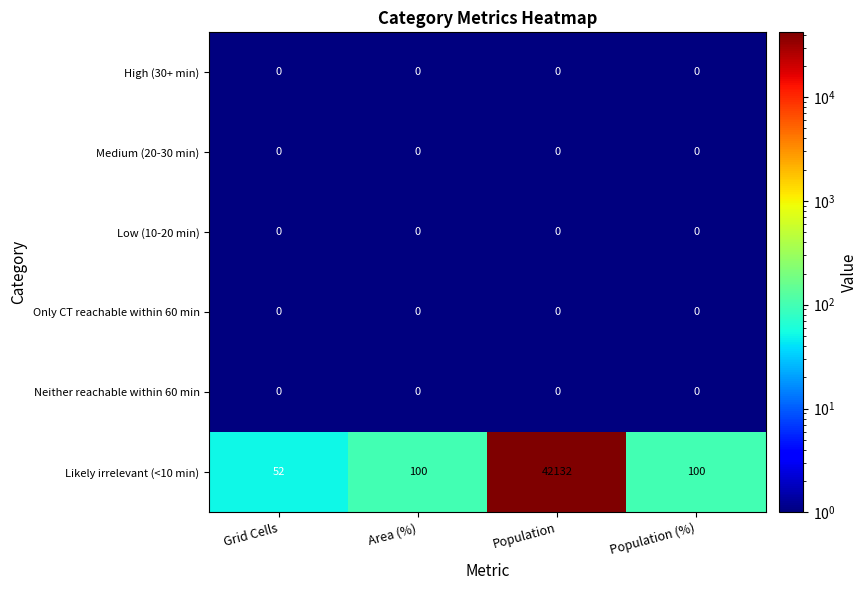

How many series are shown in this chart?

6